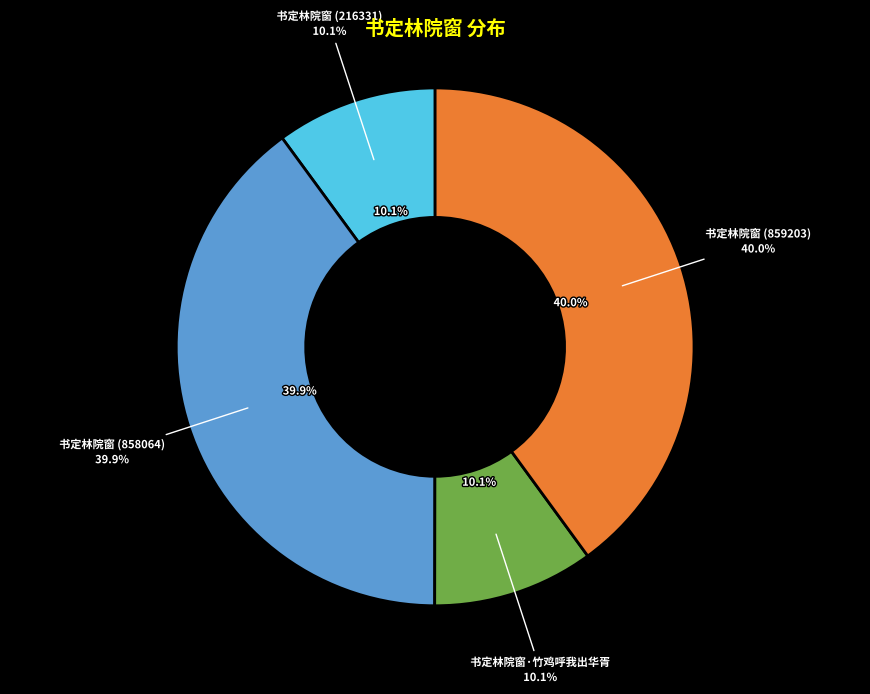

Rank the categories by value from lowest to highest.

书定林院窗 (216331), 书定林院窗·竹鸡呼我出华胥, 书定林院窗 (858064), 书定林院窗 (859203)